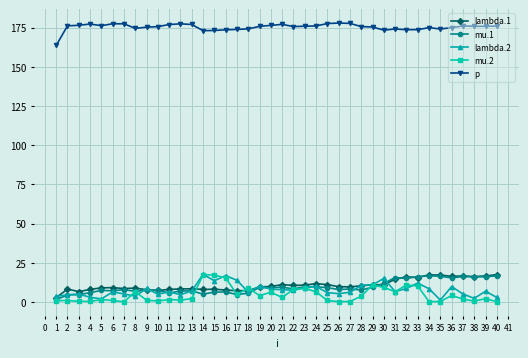

True or false: mu.1 has more than 0 interior local peaks.

True